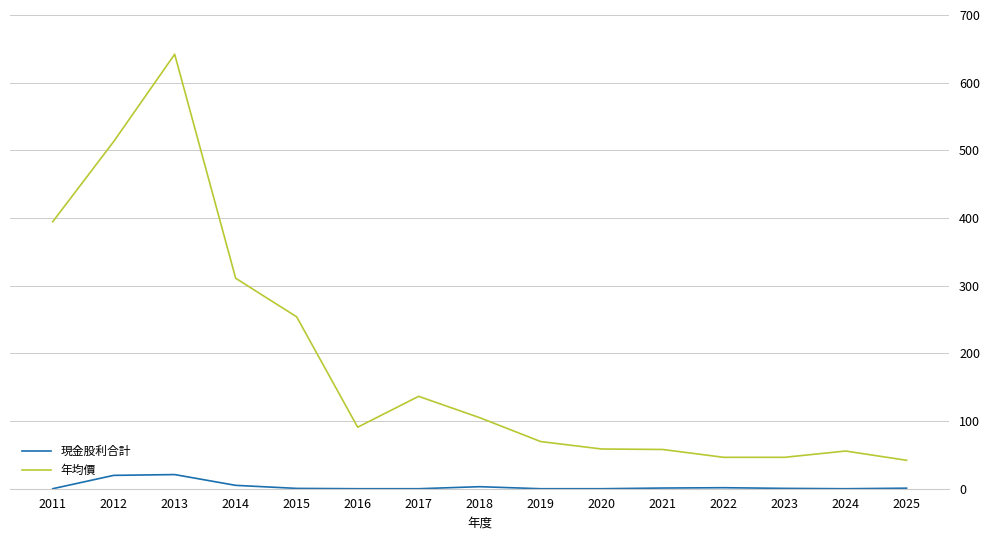

Is the value of 年均價 at 2022 greater than the value of 現金股利合計 at 2013?

Yes